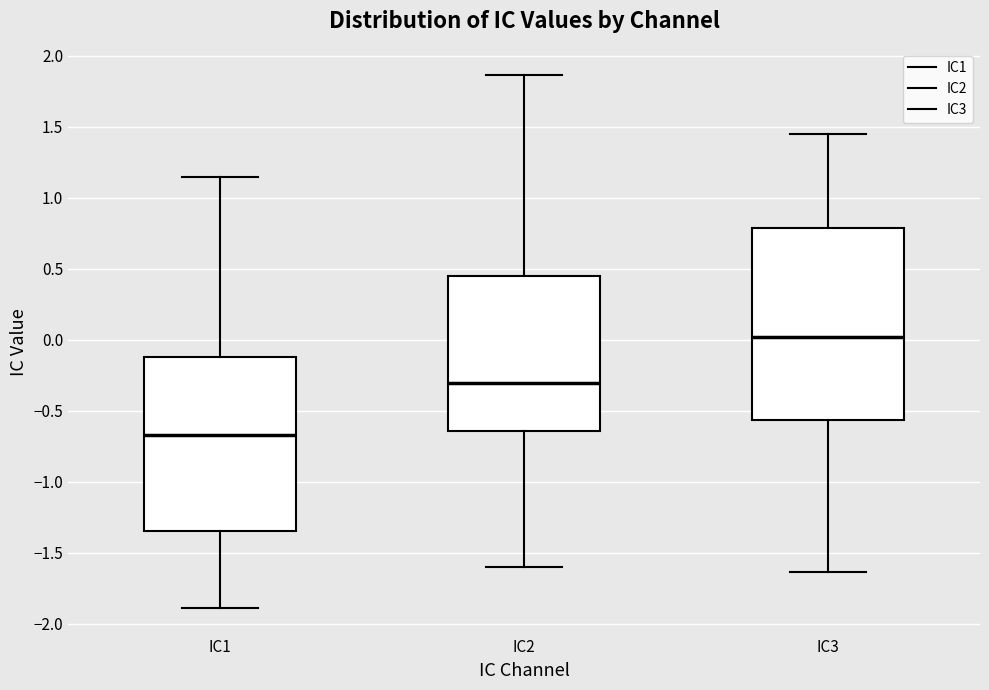

Which box has the lowest median line?

IC1